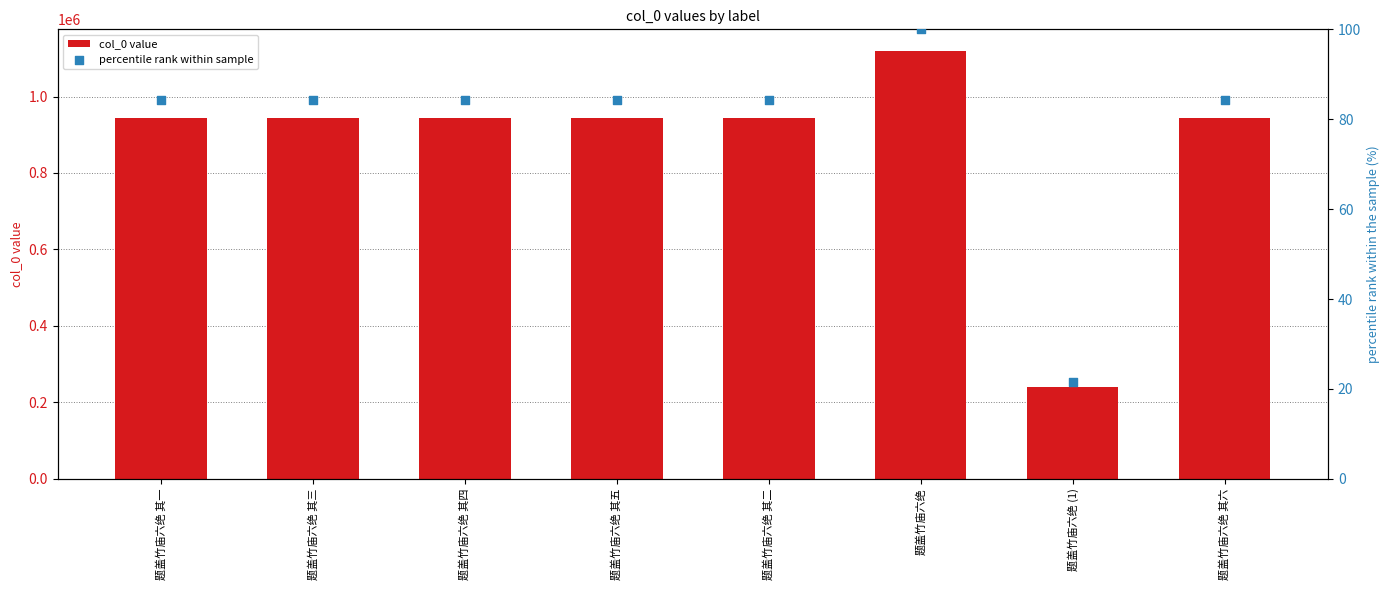

What are all the series names shown in the legend?

col_0 value, percentile rank within sample